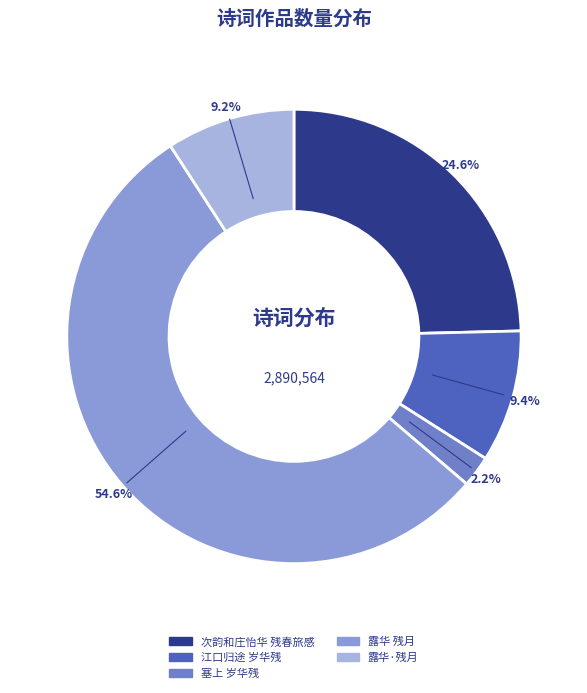

To the nearest percent, what portion does 露华 残月 represent?

55%